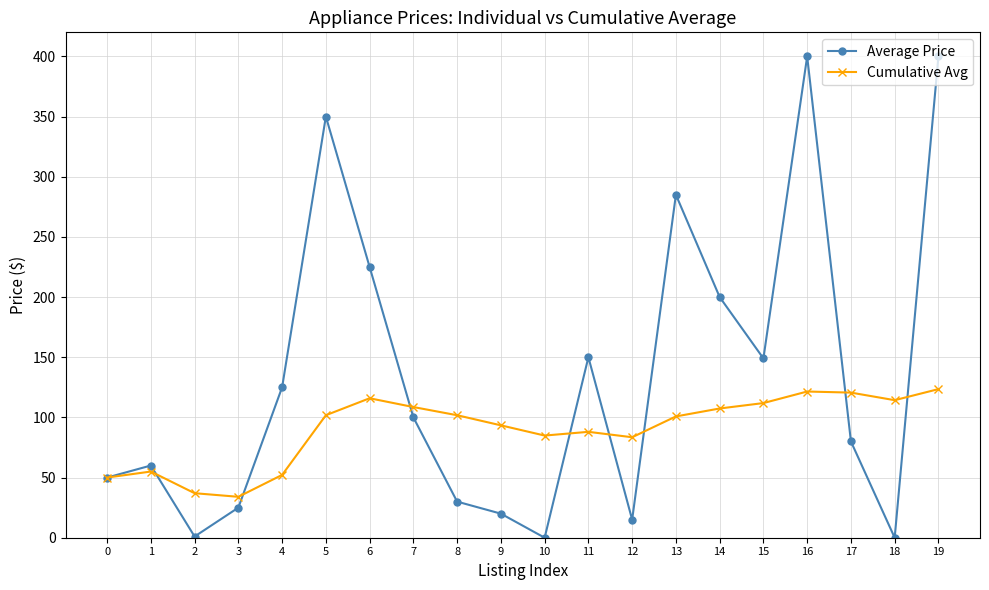

Which series has the widest spread of values?

Average Price